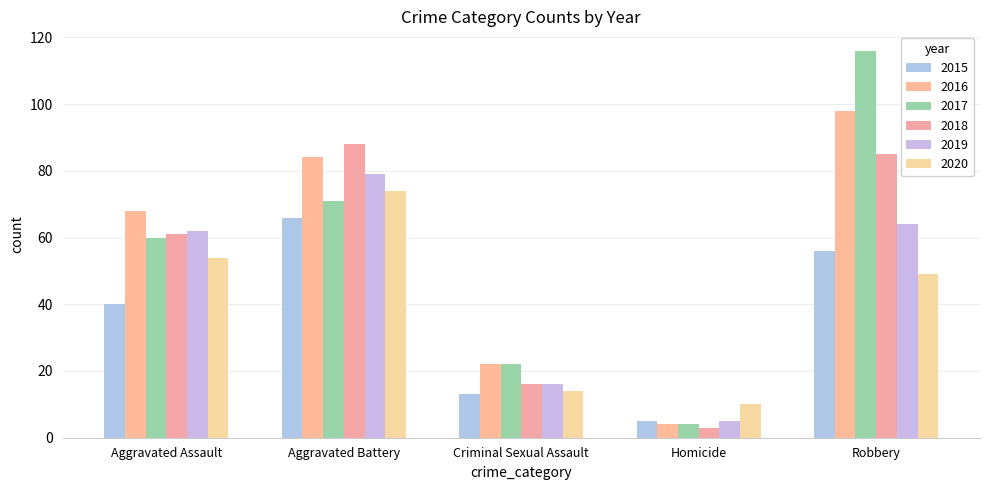

What are all the series names shown in the legend?

2015, 2016, 2017, 2018, 2019, 2020